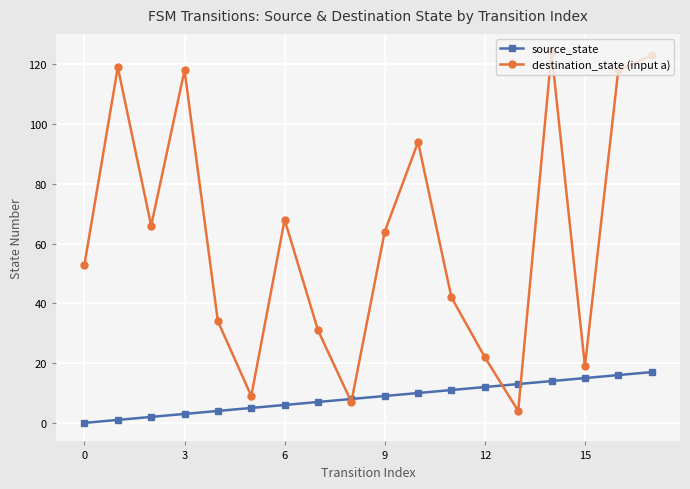

Which series has the widest spread of values?

destination_state (input a)